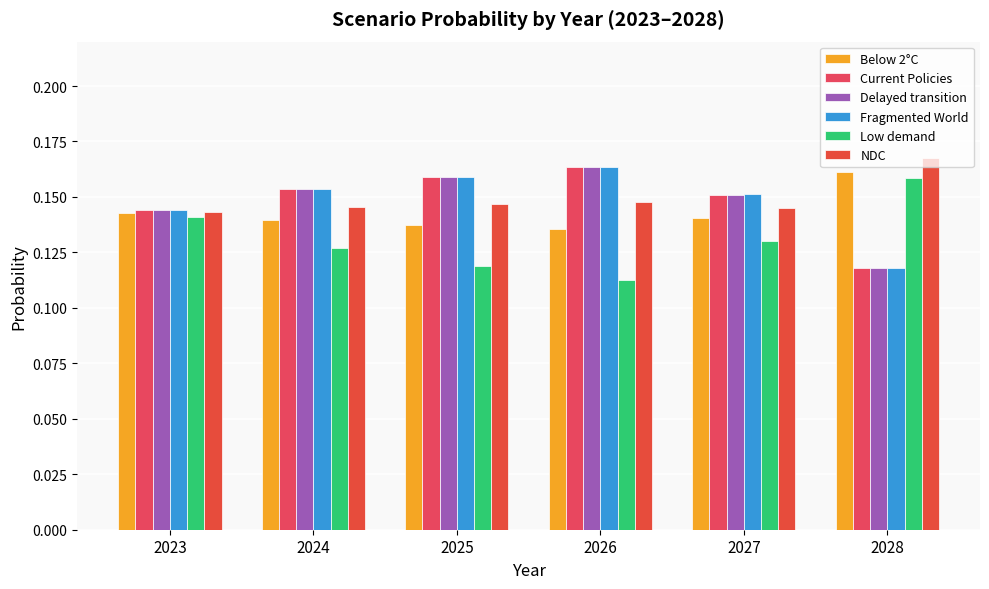

Is it true that Fragmented World equals 0.2 at 2025?

True